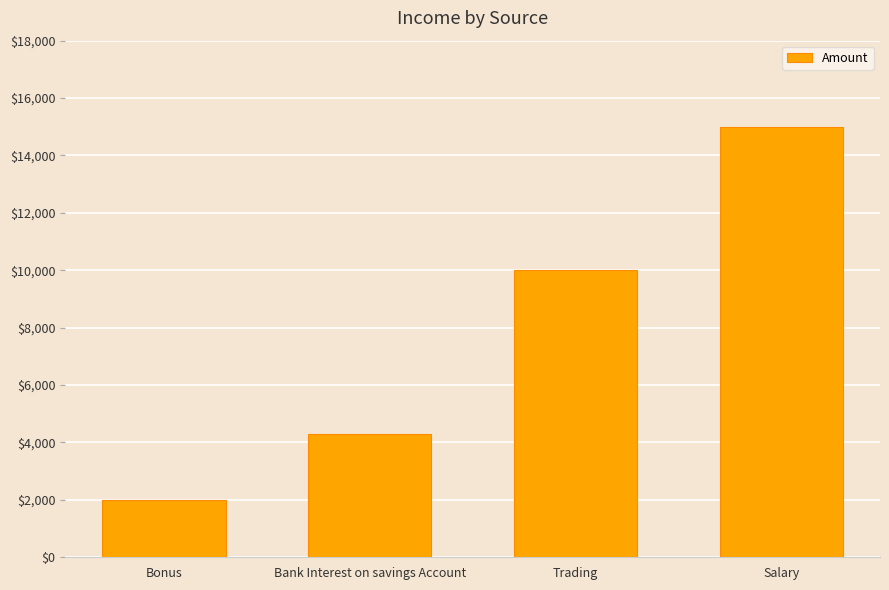

Count the number of categories in the chart.

4